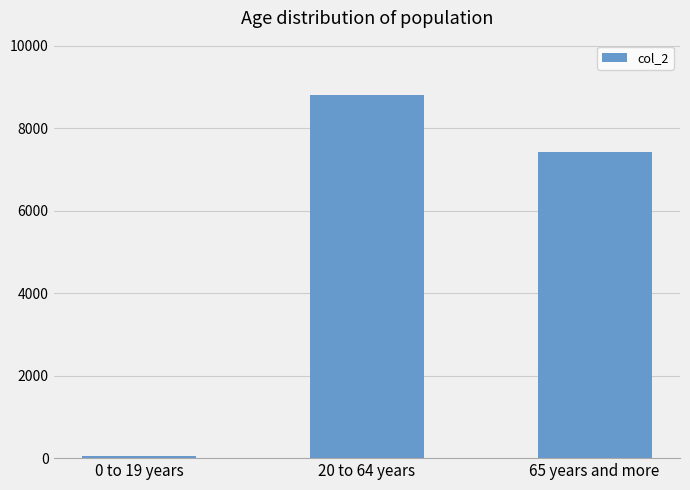

Reading left to right, list all the values displayed in this chart.

62	8798	7417